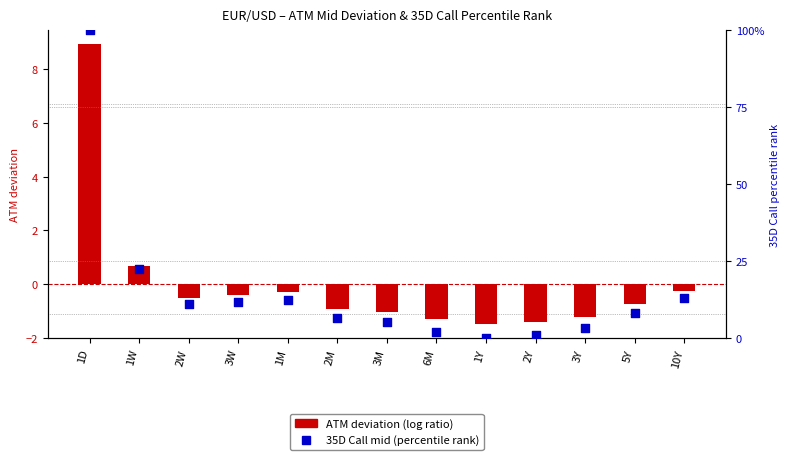

What is the total value across all series at 2W?

10.7